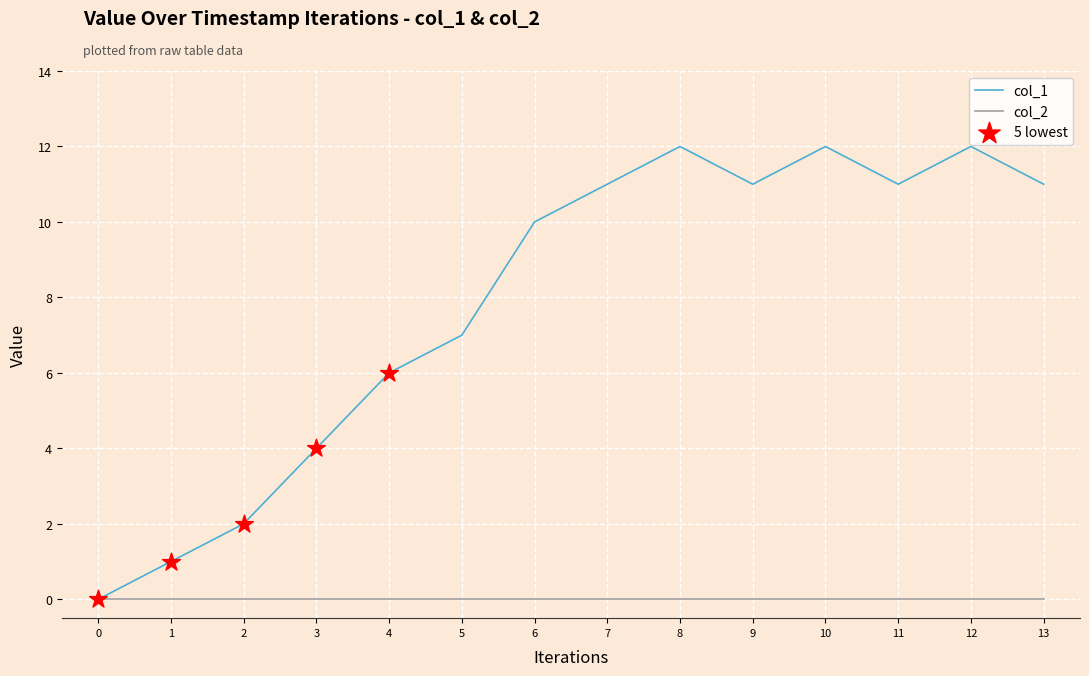

Between 3 and 5, which series saw the biggest shift?

col_1